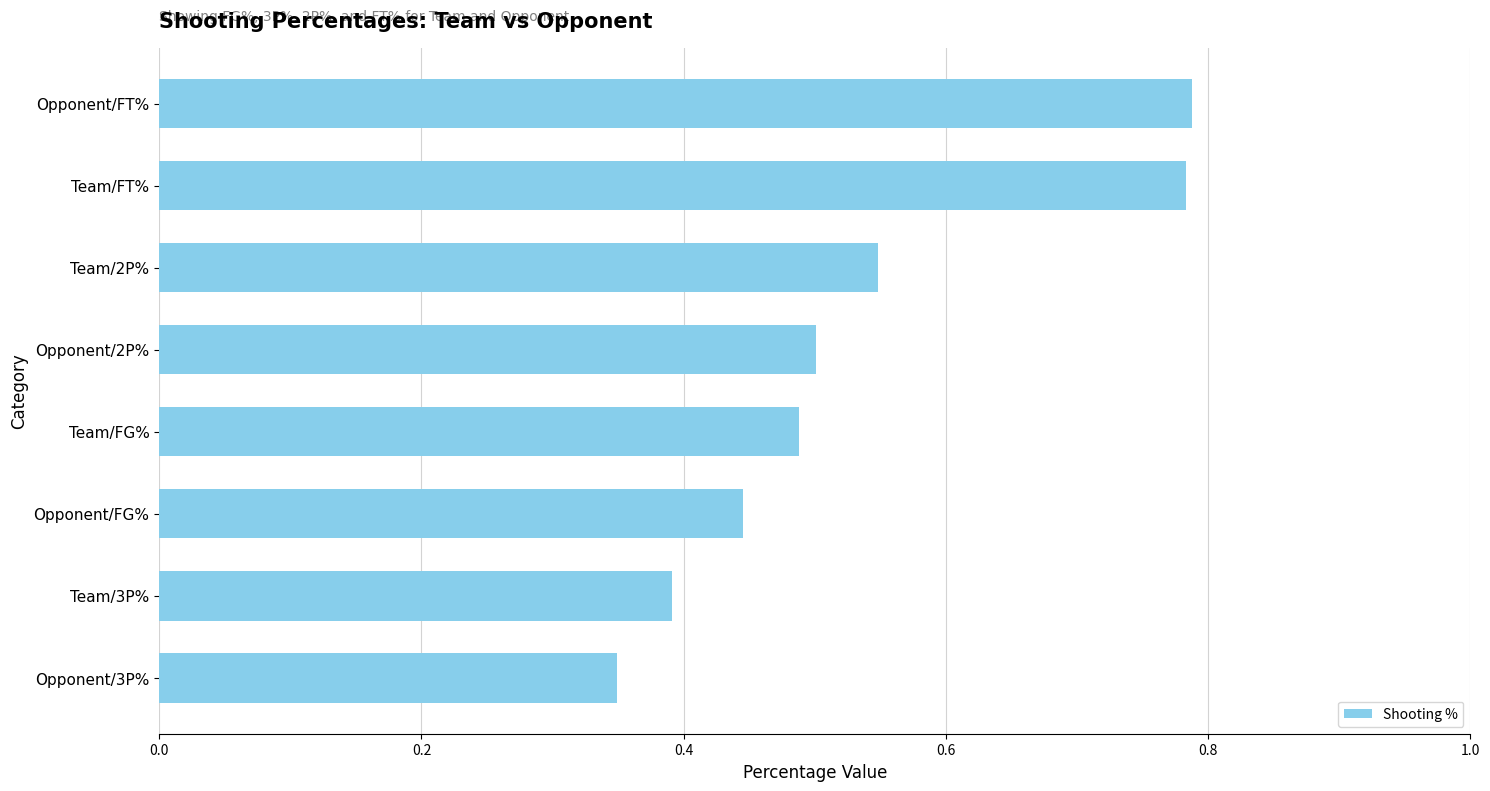

How many categories are shown in the chart?

8